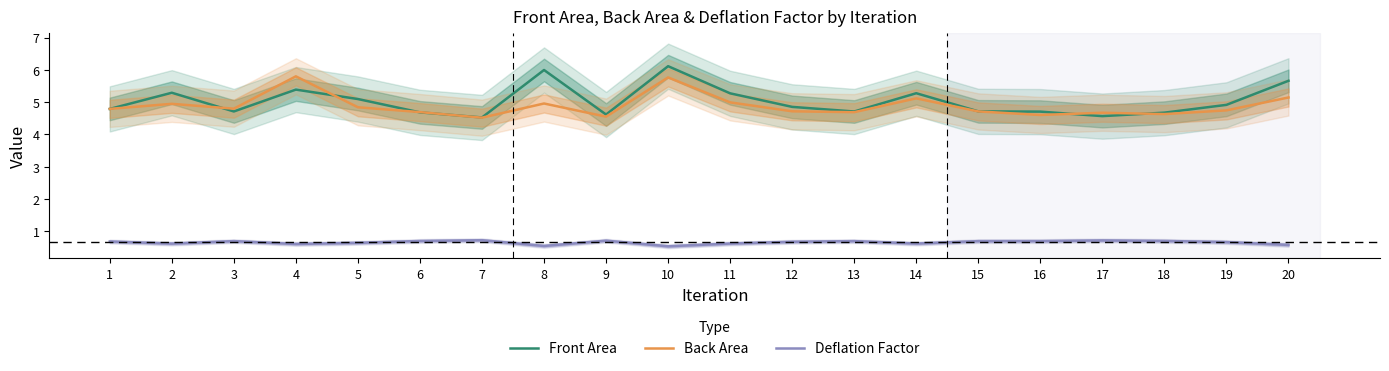

Rank the categories by Deflation Factor value from highest to lowest.

7, 17, 9, 18, 6, 16, 13, 3, 15, 1, 12, 19, 5, 11, 14, 2, 4, 20, 8, 10